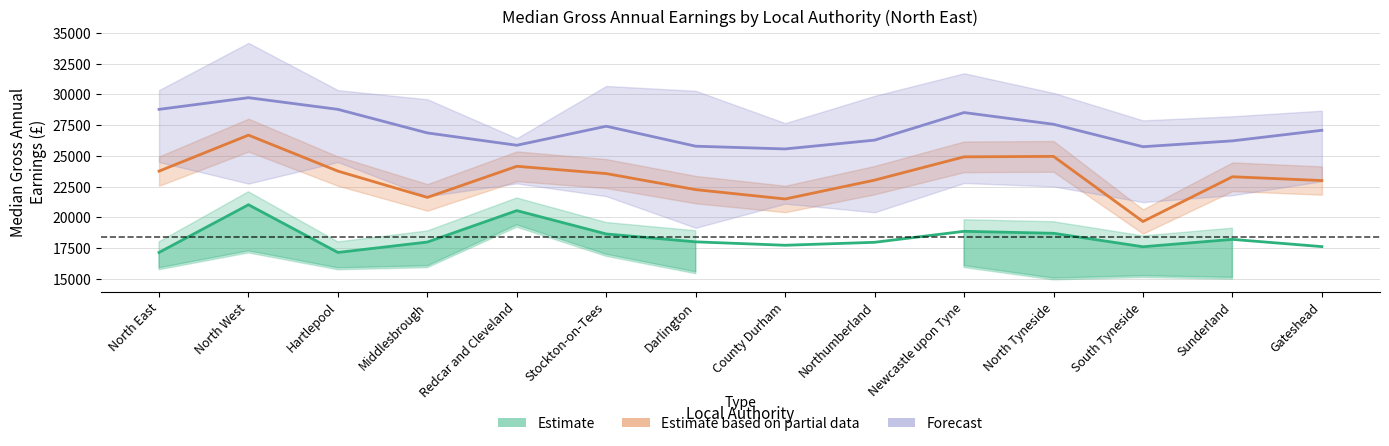

Reading left to right, extract all data points from this chart.

Estimate: 17153.0	21032.0	17153.0	17999.0	20554.0	18656.0	18015.0	17739.0	17979.0	18872.0	18712.0	17618.0	18216.0	17629.0
Estimate based on partial data: 23762.0	26688.0	23762.0	21628.0	24156.0	23563.0	22259.0	21500.0	23032.0	24924.0	24960.0	19668.0	23305.0	22997.0
Forecast: 28782.5	29731.0	28782.5	26866.5	25865.5	27412.0	25788.0	25566.5	26282.0	28523.0	27571.0	25747.0	26223.0	27082.0